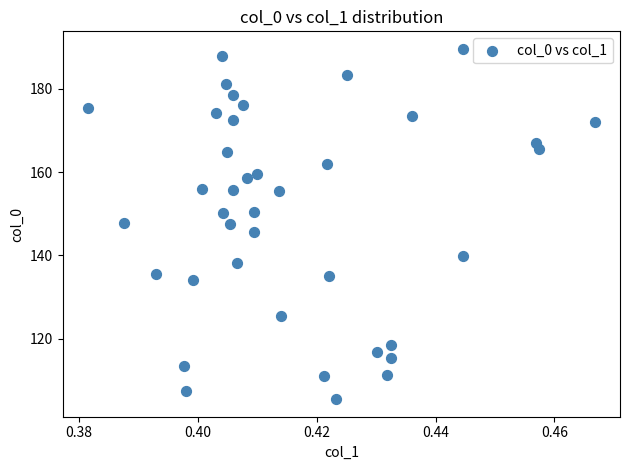

What is the range of Y values (max minus min)?

84.0